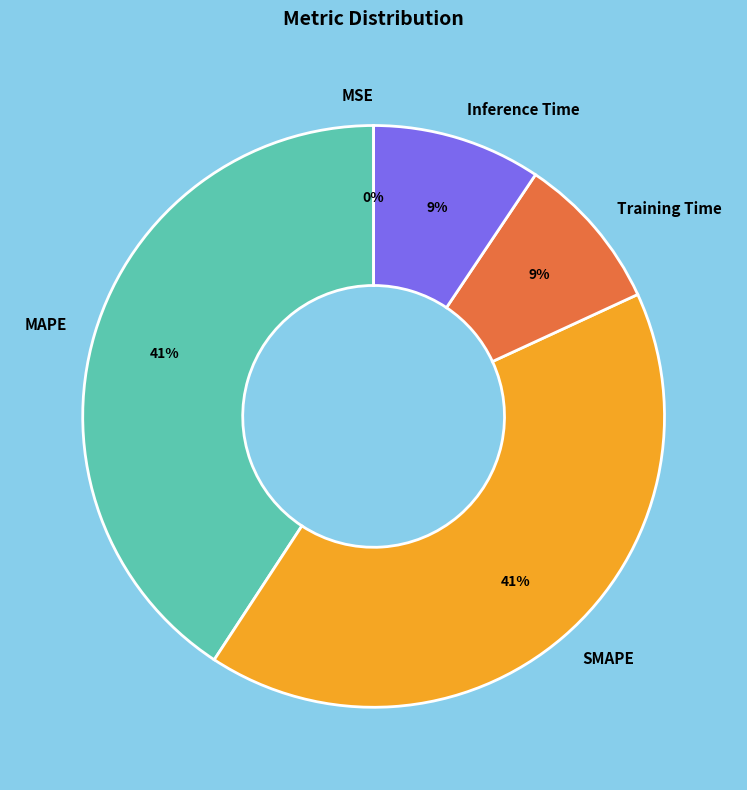

True or false: Inference Time accounts for 9% of the total.

True